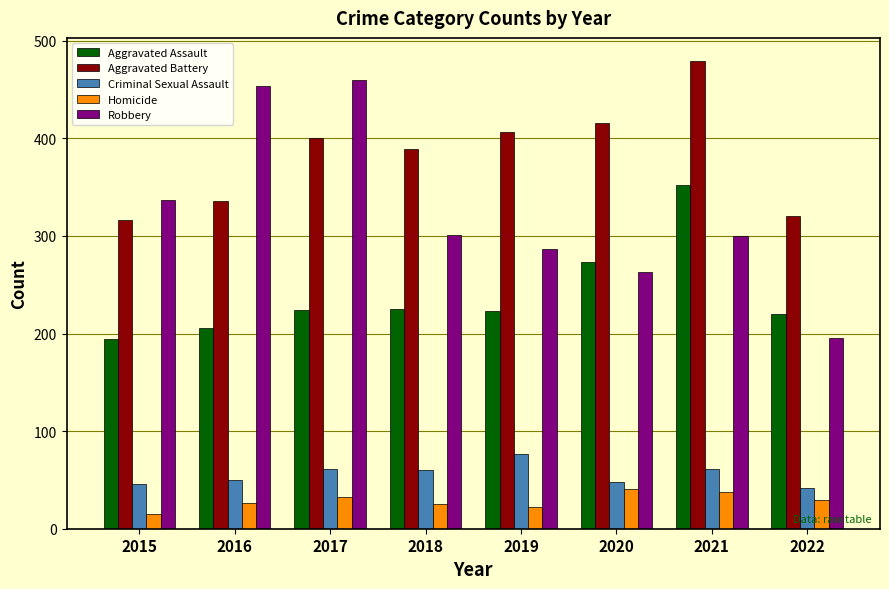

The value of Aggravated Battery at 2020 is 118. True or false?

False